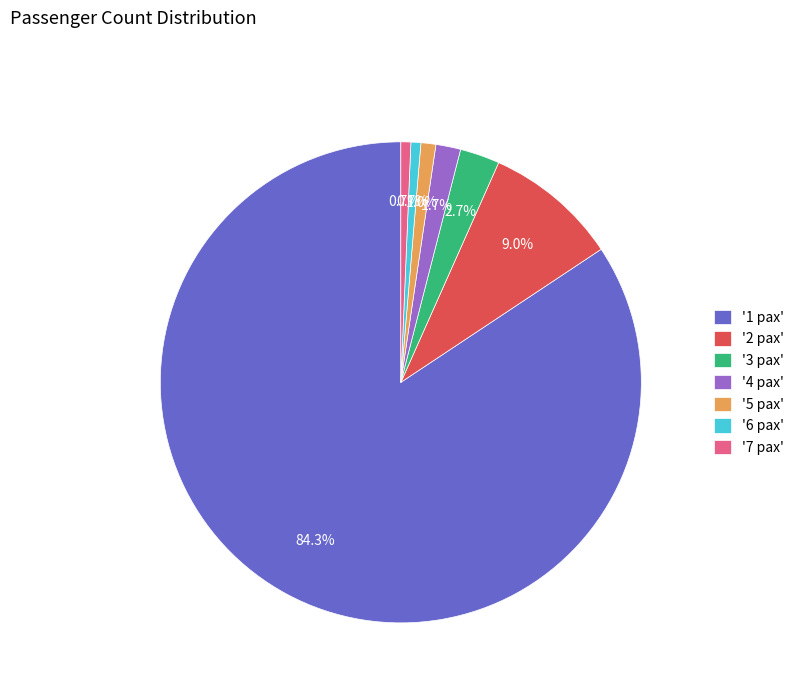

Is there a majority slice in this chart?

Yes